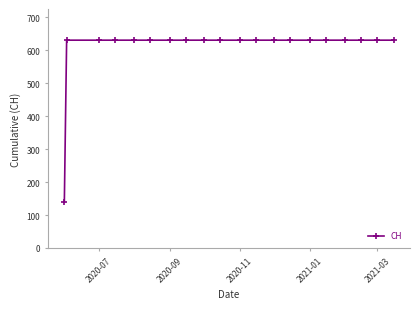

What is the average value?

606